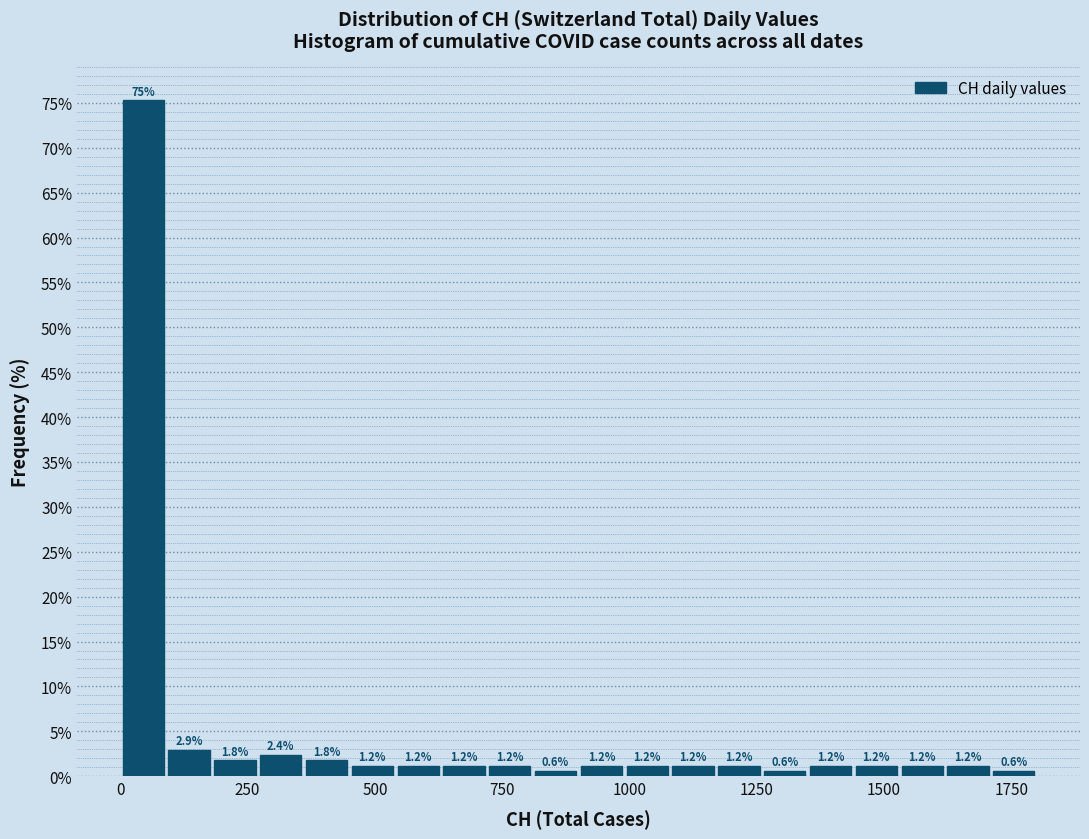

Around what value on the x-axis is the tallest bar? Give the approximate position of its centre, as read against the axis.

50